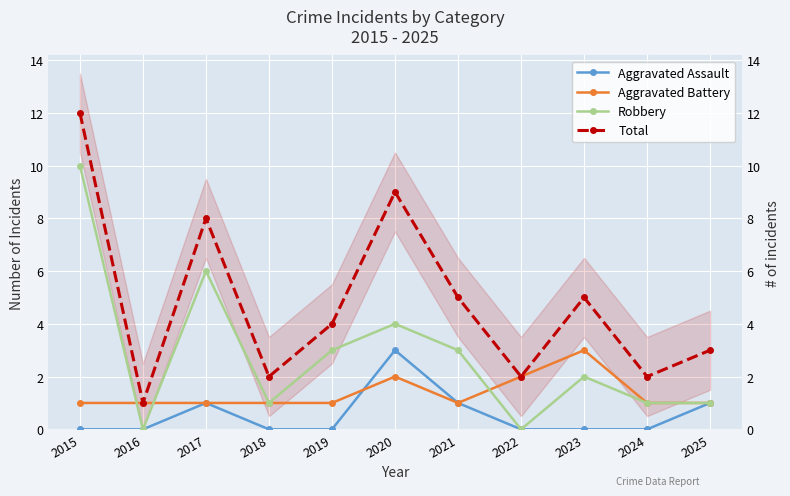

Reading left to right, what are all the values shown in this chart?

Aggravated Assault: 2015=0	2016=0	2017=1	2018=0	2019=0	2020=3	2021=1	2022=0	2023=0	2024=0	2025=1
Aggravated Battery: 2015=1	2016=1	2017=1	2018=1	2019=1	2020=2	2021=1	2022=2	2023=3	2024=1	2025=1
Robbery: 2015=10	2016=0	2017=6	2018=1	2019=3	2020=4	2021=3	2022=0	2023=2	2024=1	2025=1
Total: 2015=12	2016=1	2017=8	2018=2	2019=4	2020=9	2021=5	2022=2	2023=5	2024=2	2025=3